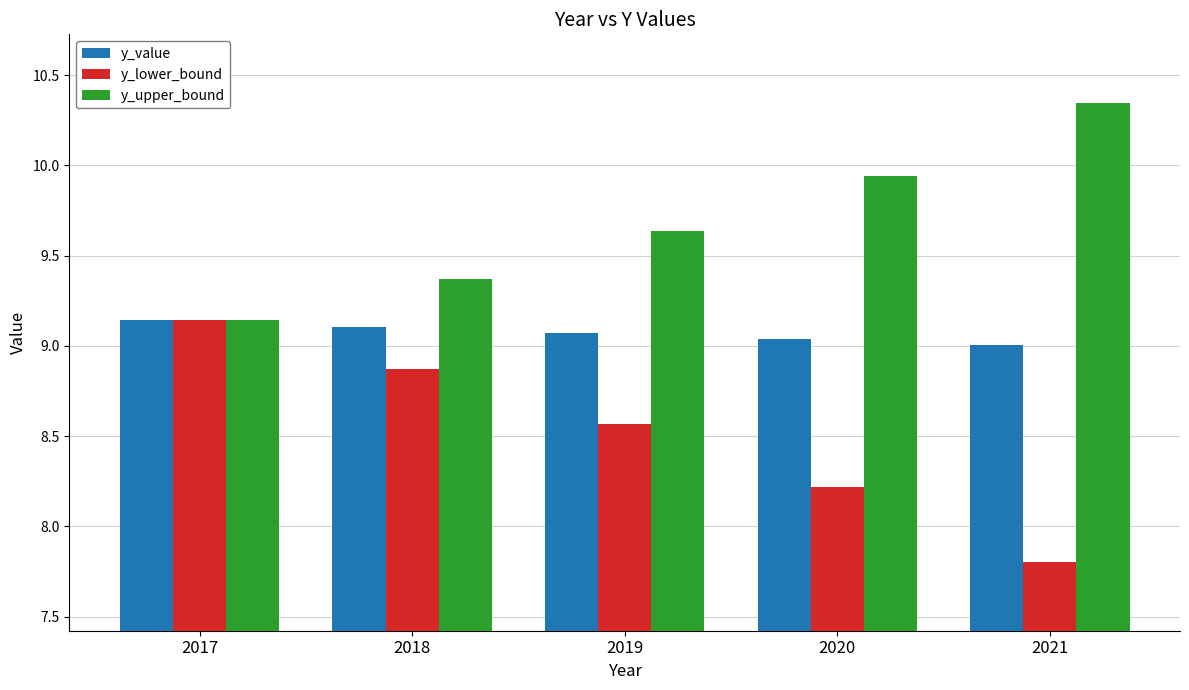

True or false: y_value has a value of 5.4 at 2018.

False